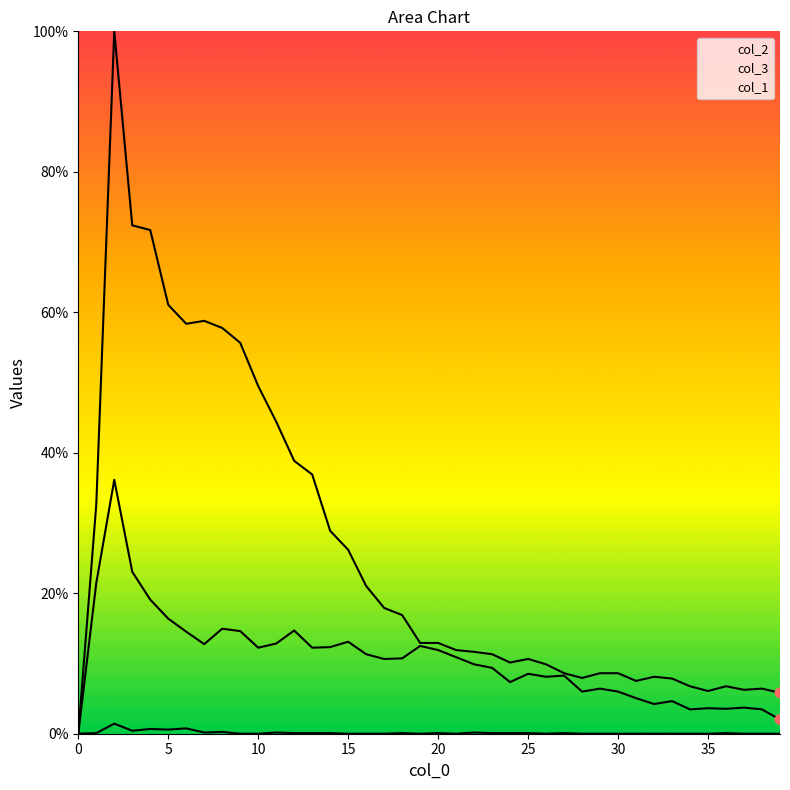

What is the total value across all series at 33?

12.5